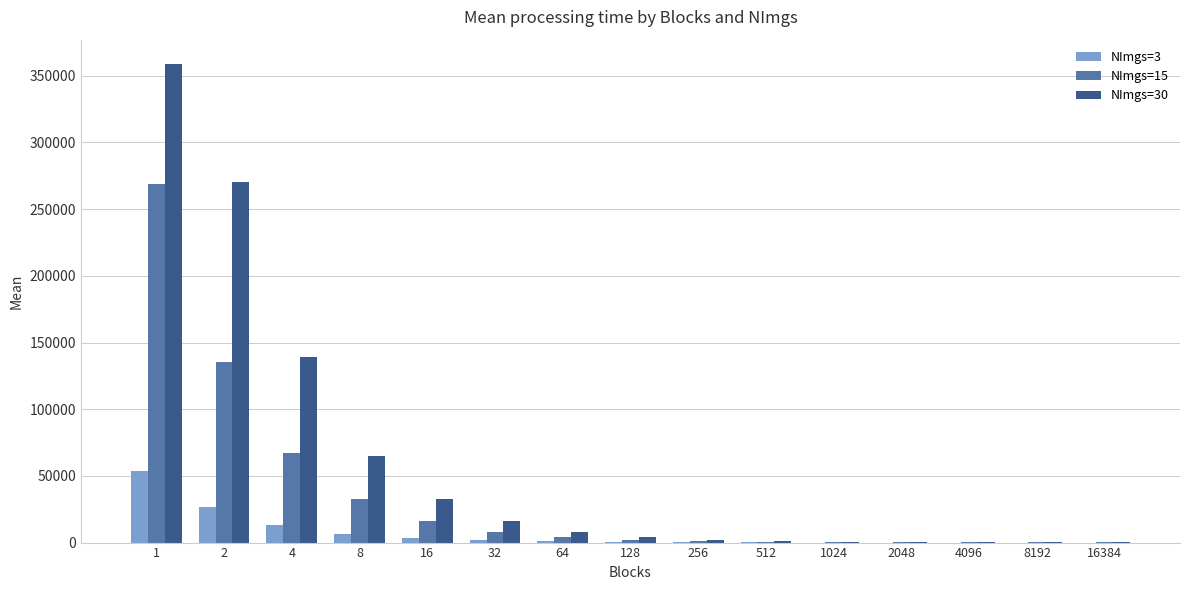

What is the average value of the NImgs=3 series?

7150.7